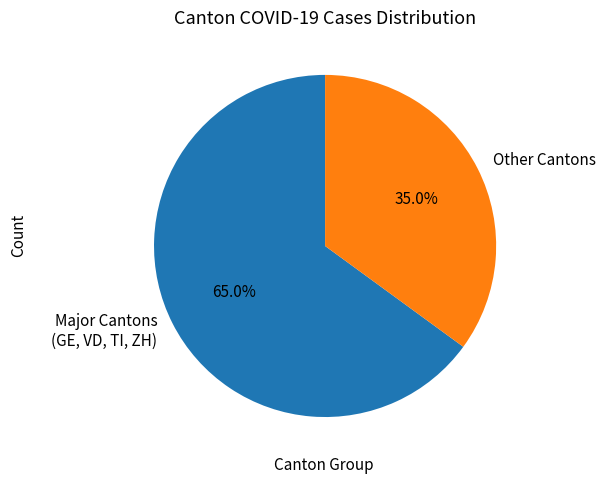

How much of the chart is everything except Other Cantons?

65.0%